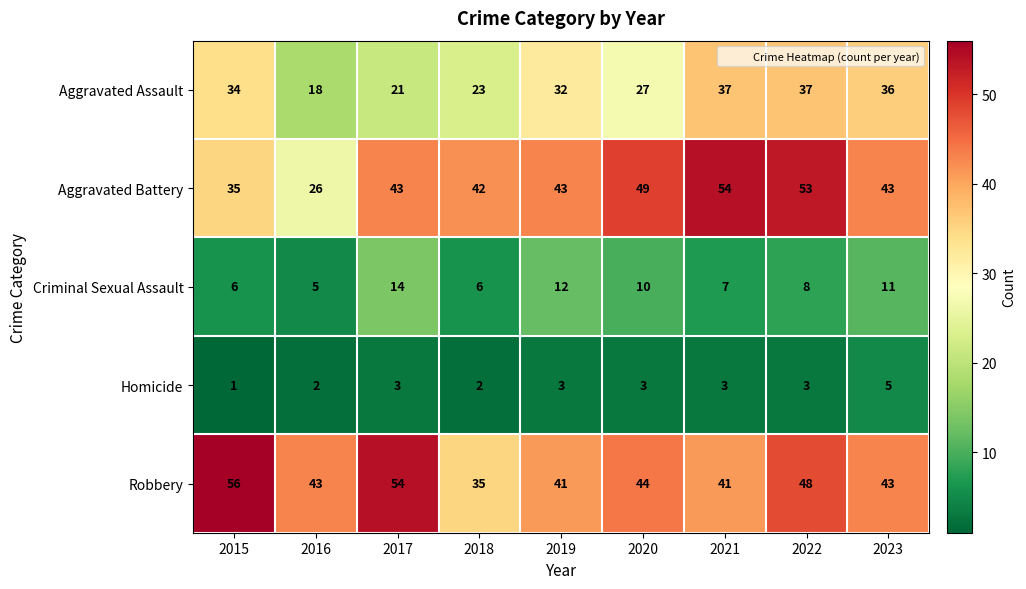

Count the Criminal Sexual Assault values in the range 6 to 11.

6